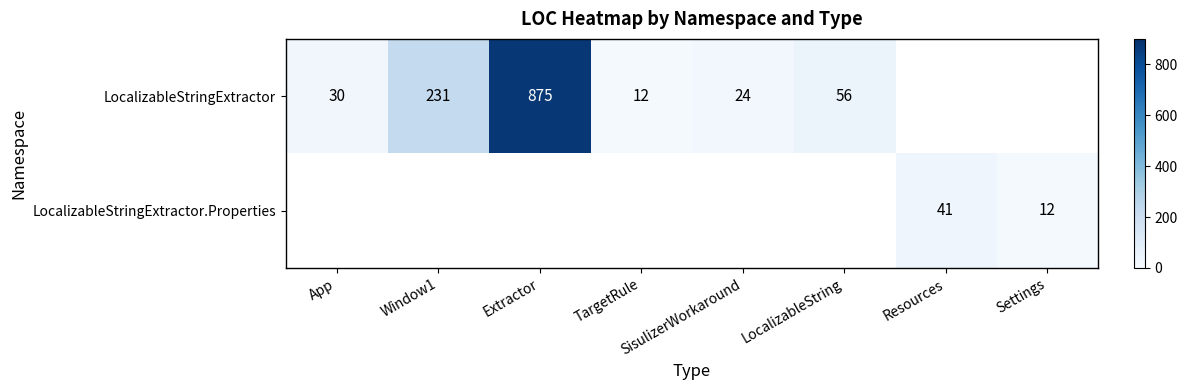

True or false: LocalizableStringExtractor has a value of 161 at Window1.

False